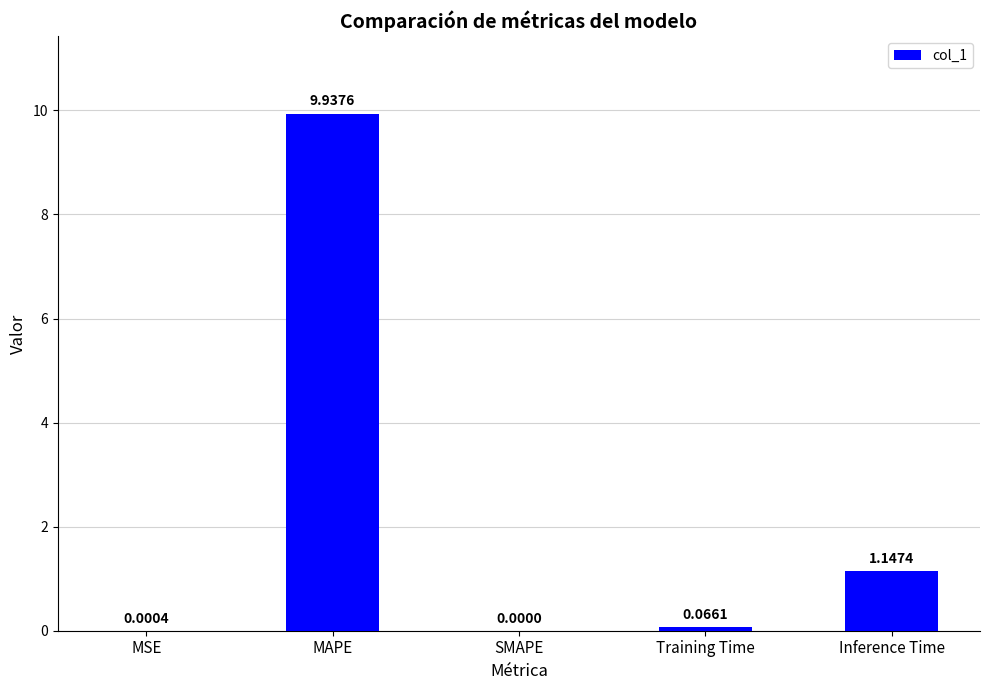

Which label corresponds to the largest value in the chart?

MAPE